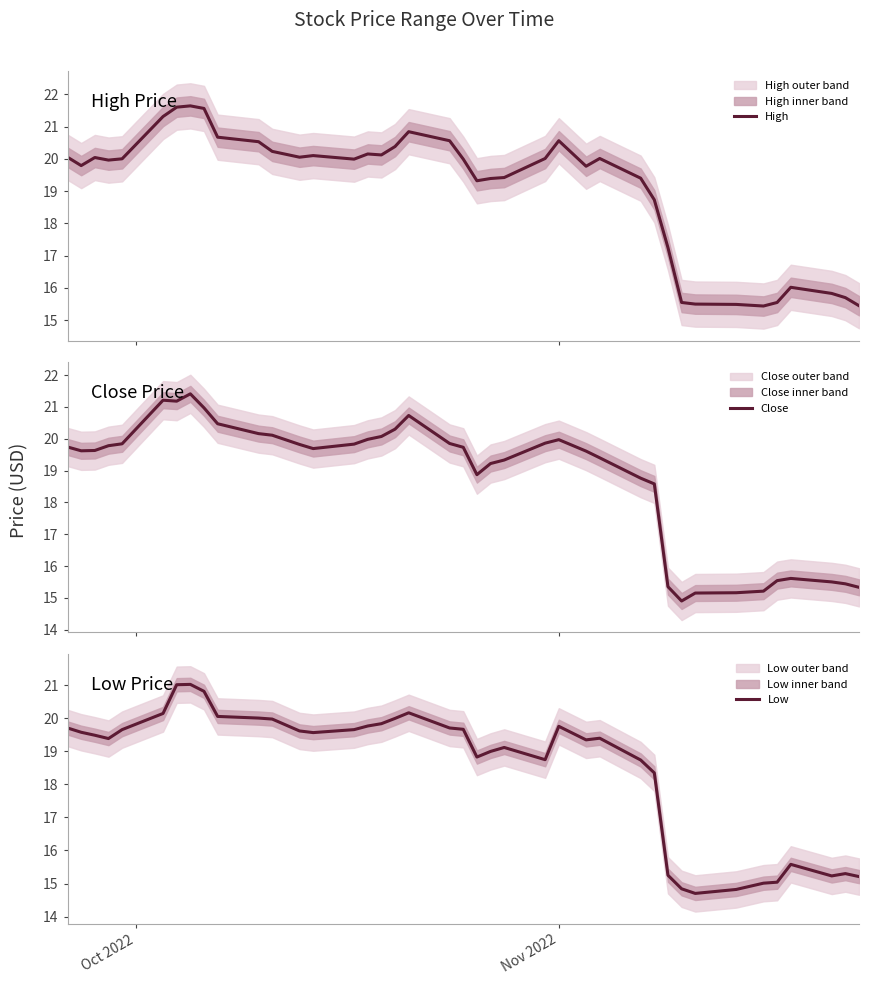

True or false: Close and Low cross at least once.

False